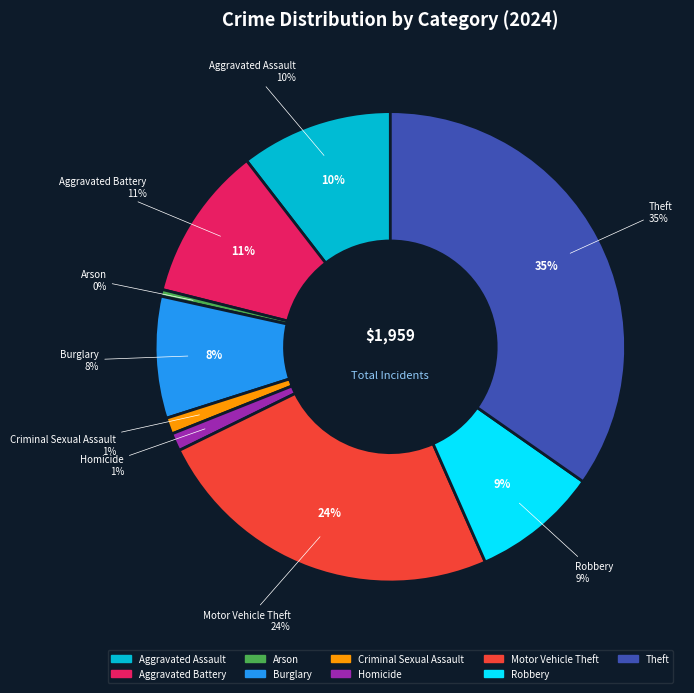

Combined, do Robbery and Aggravated Assault account for over 50%?

No